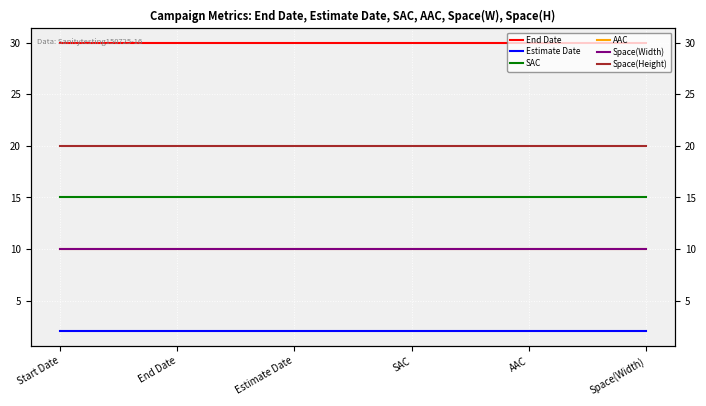

Is it true that Space(Height) equals 20 at End Date?

True